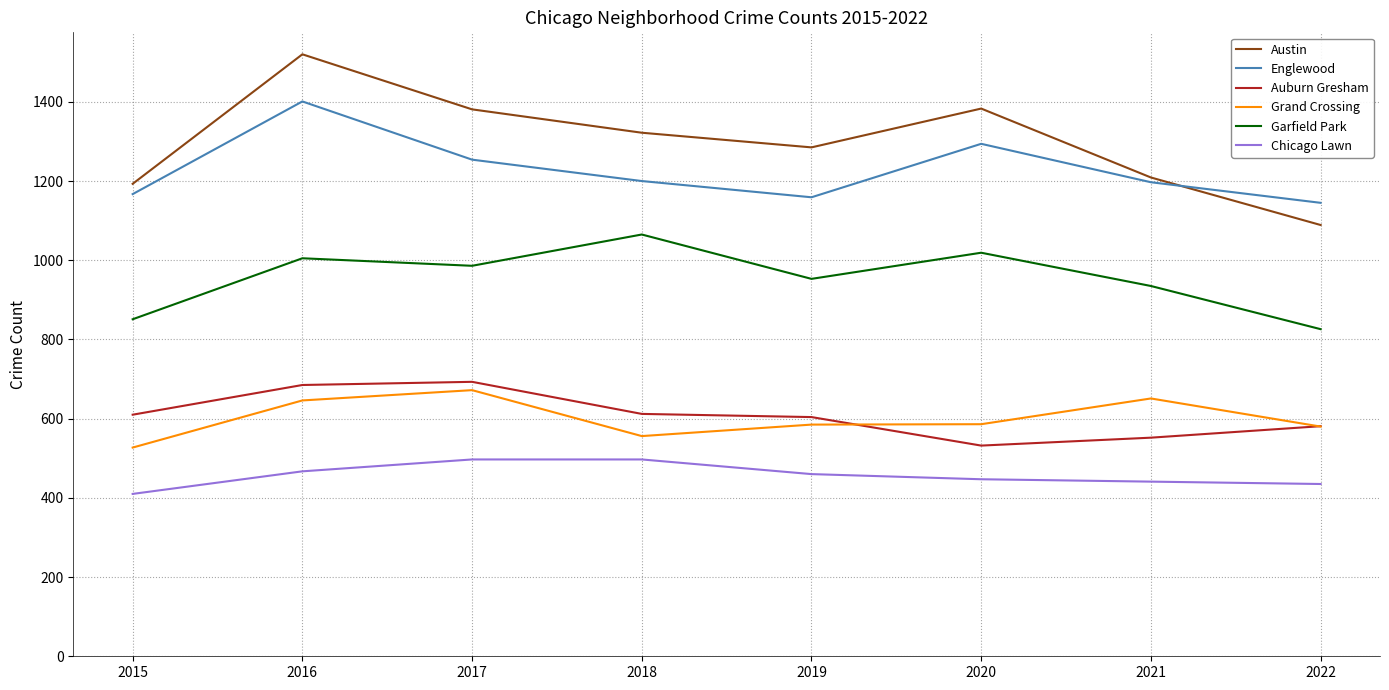

What is the average value of the Auburn Gresham series?

609